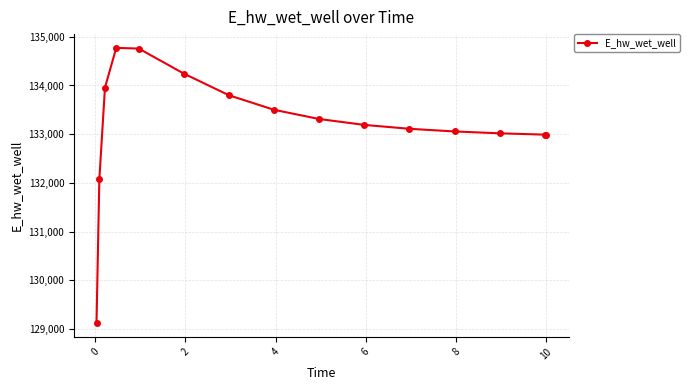

What is the greatest value displayed?

134771.5